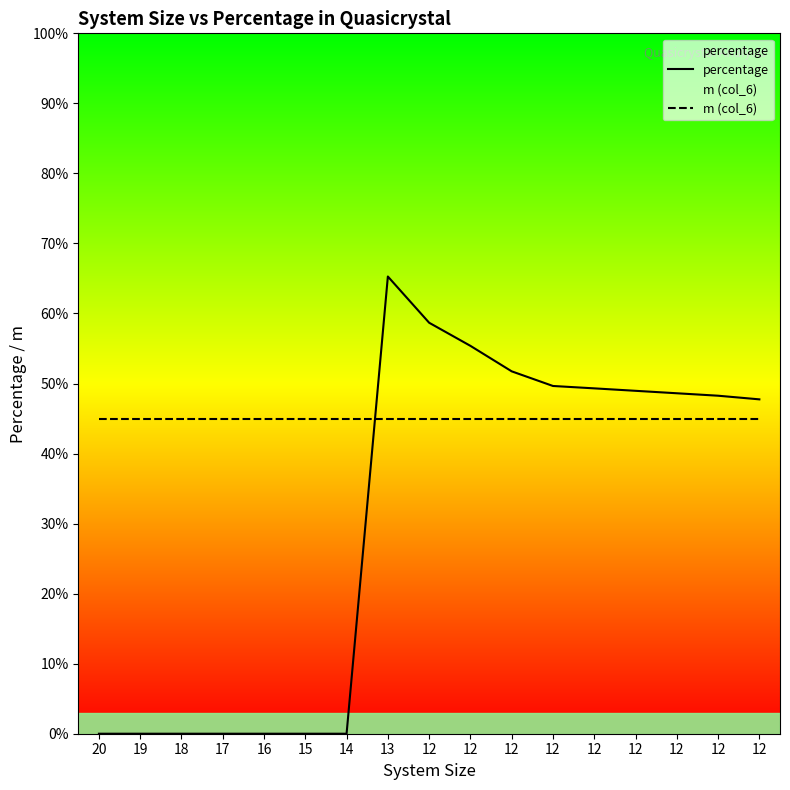

Is it true that m (col_6) equals 66.9 at 12?

False